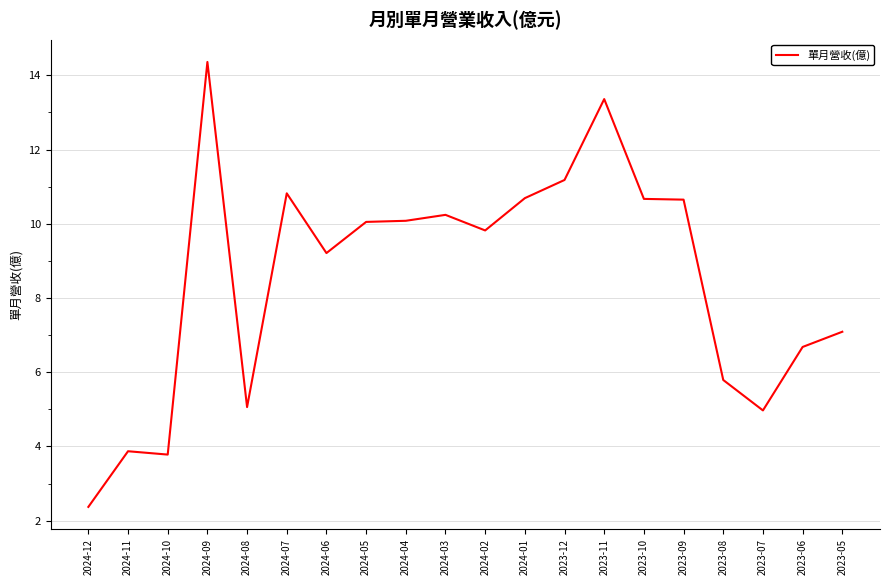

What value does the data have at 2023-06?

6.7